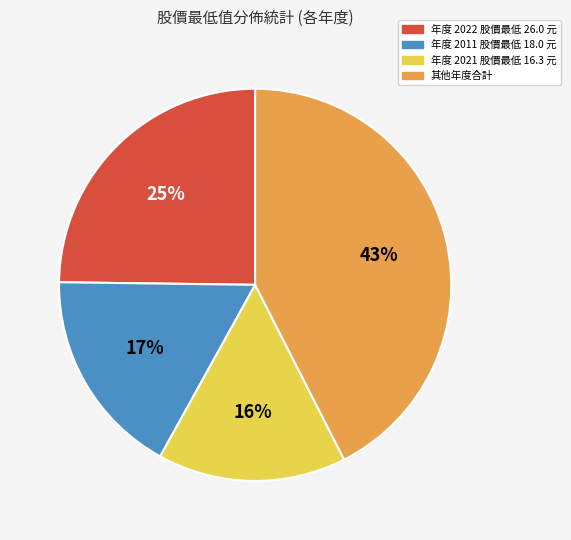

Which slice is the largest?

其他年度合計